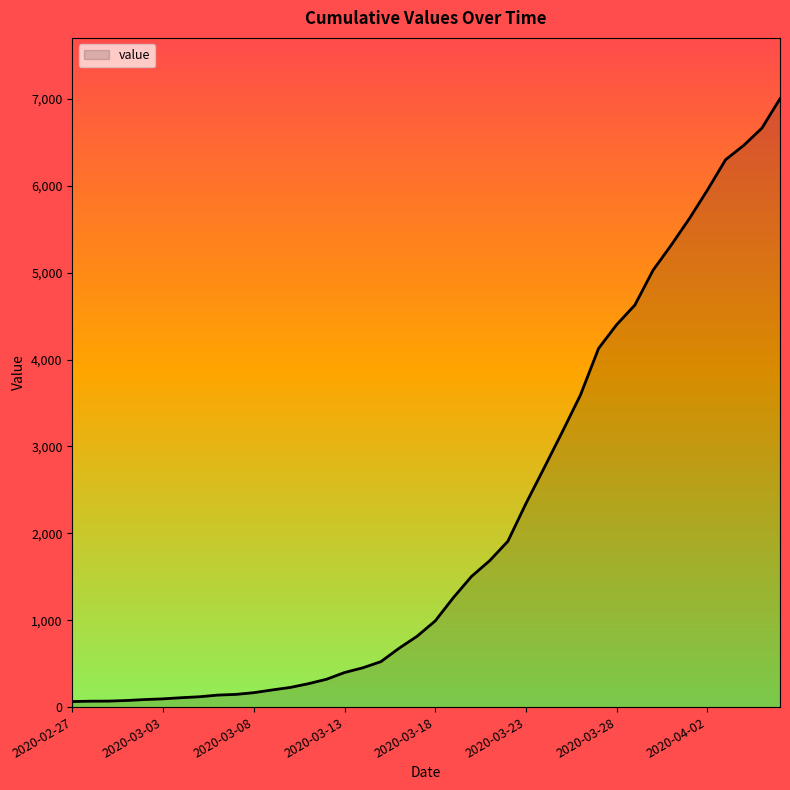

What is the difference between the maximum and minimum values?

6939